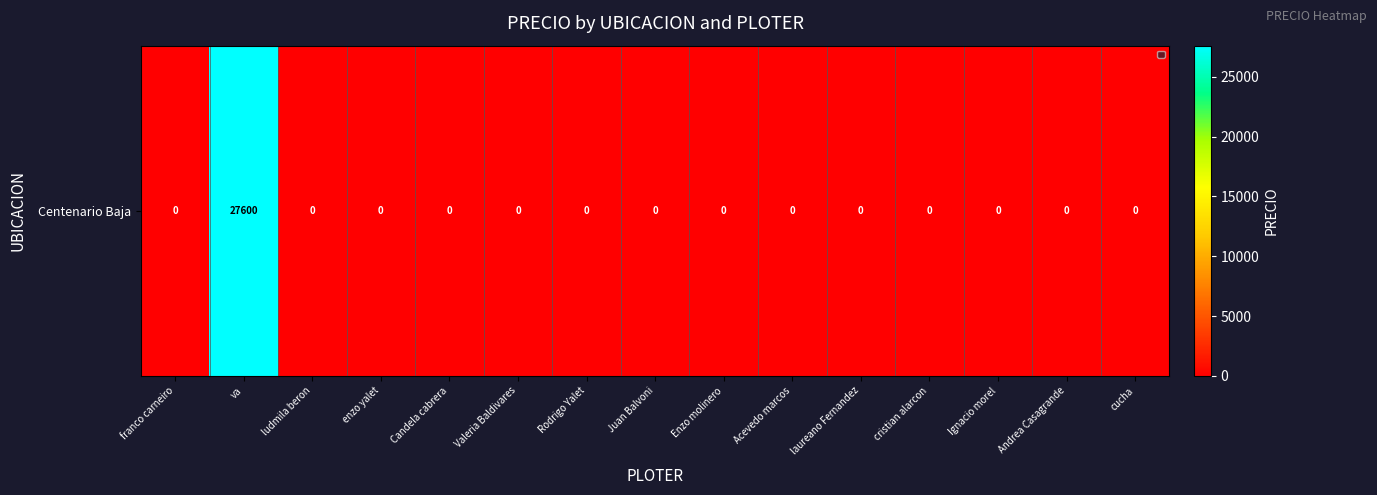

What is the maximum value shown in the chart?

27600